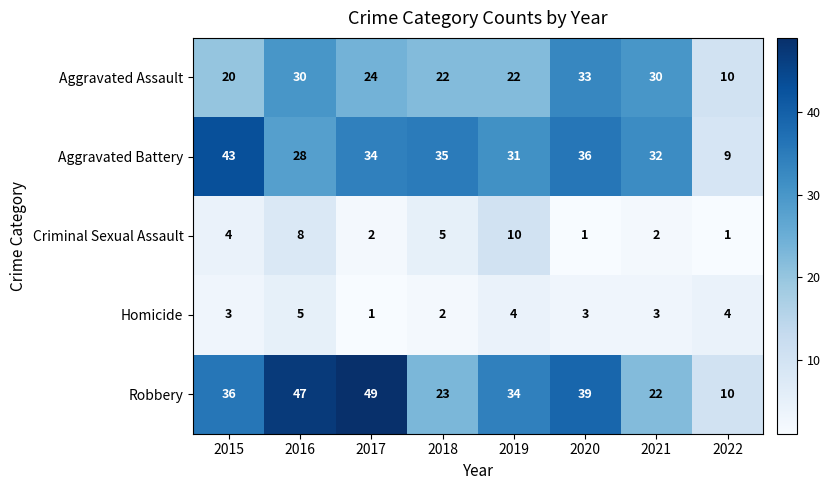

Which series has the largest total across all categories?

Robbery